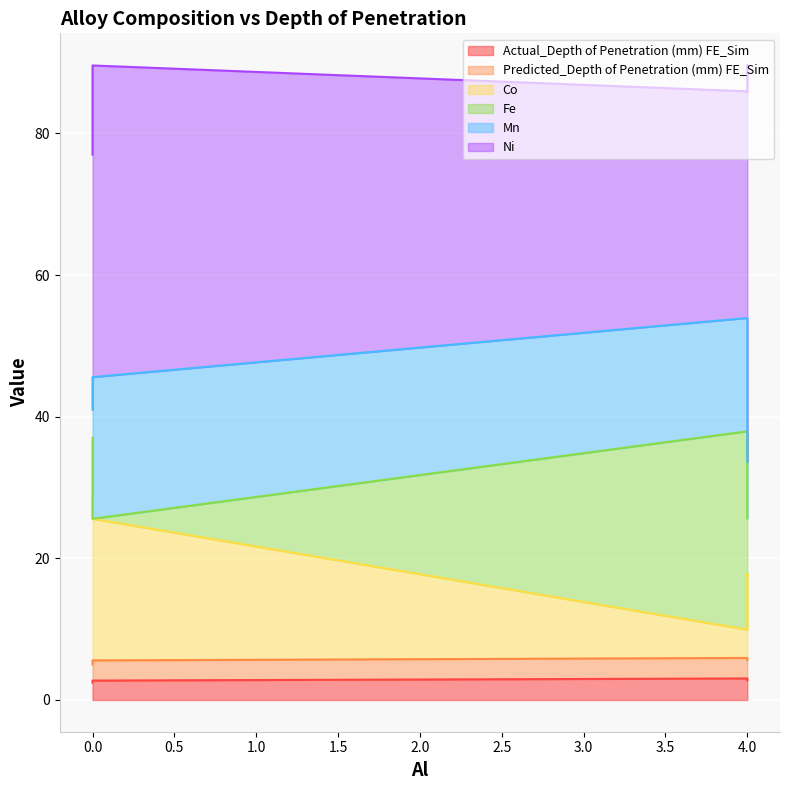

Where is the first local maximum for Fe?

4